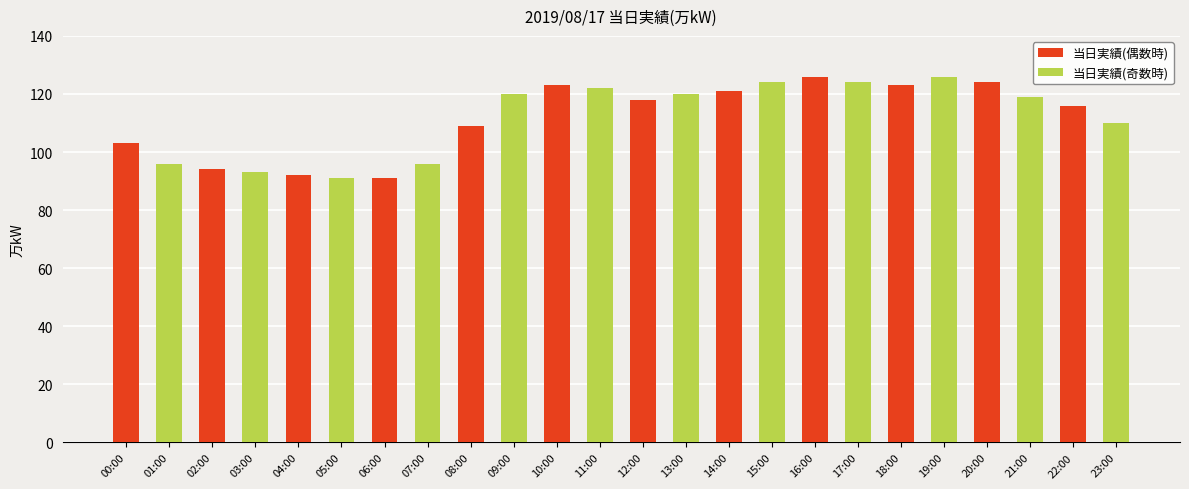

What is the label of the 8th bar from the right?

08:00